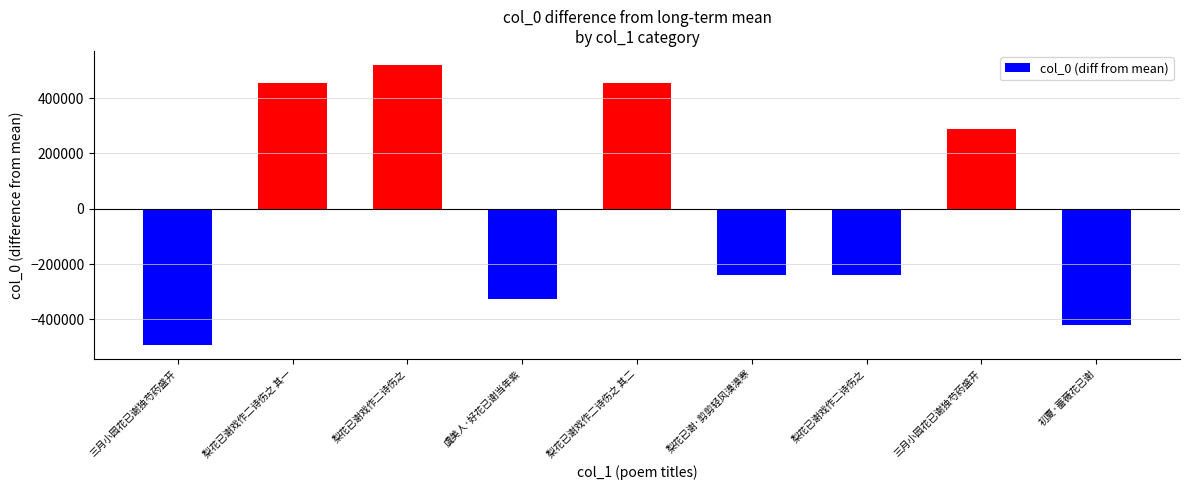

How many values are above zero?

4